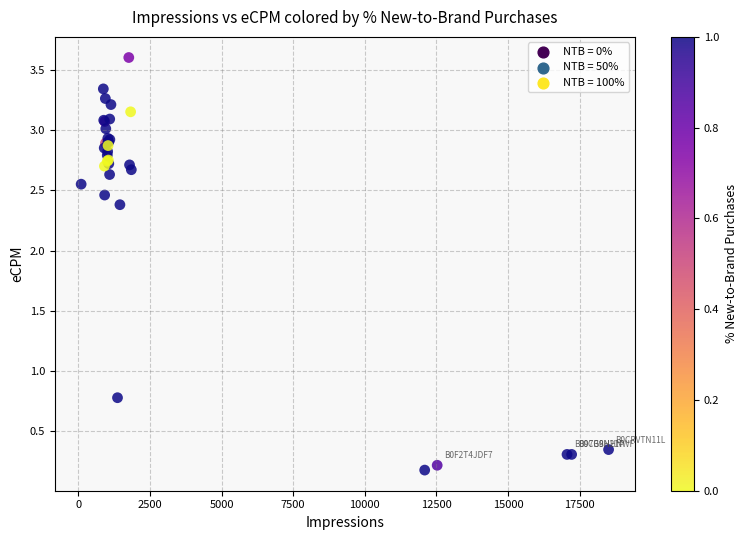

What Y value in the scatter plot is closest to 1?

0.8